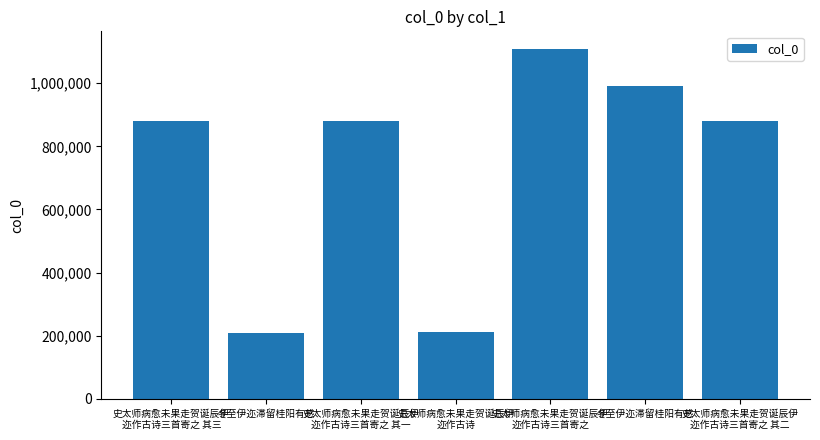

Where is the data nearest to the value 658412?

史太师病愈未果走贺诞辰伊
迩作古诗三首寄之 其二